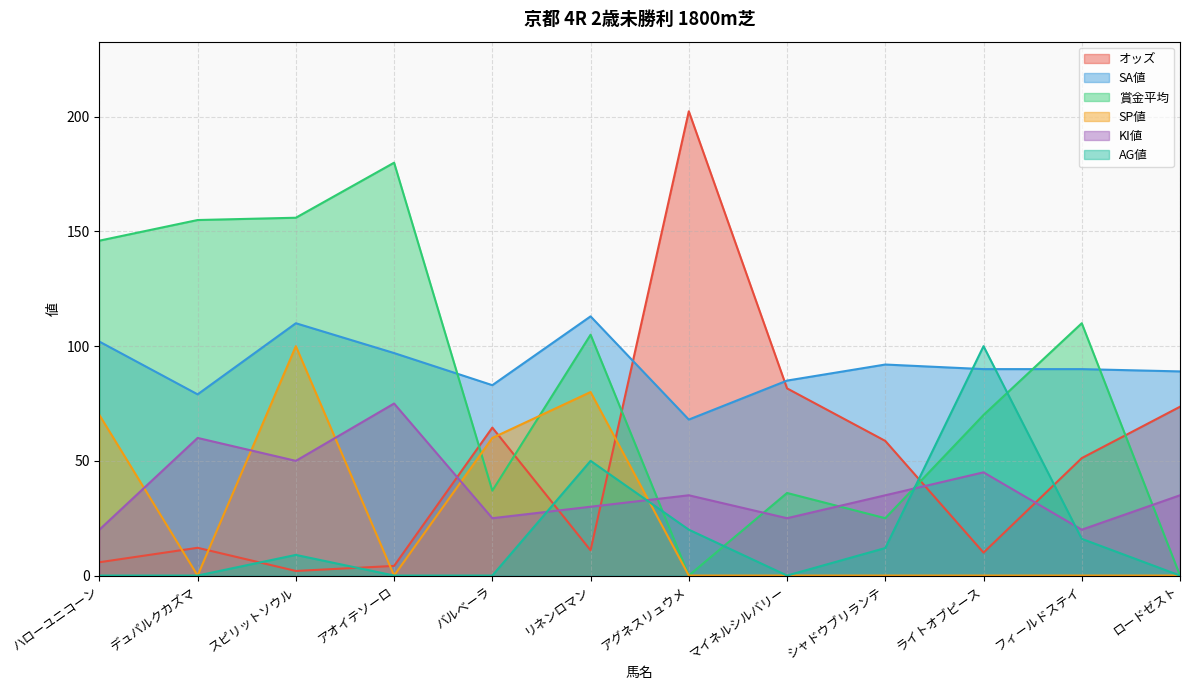

At which label does AG値 reach its minimum?

ハローユニコーン